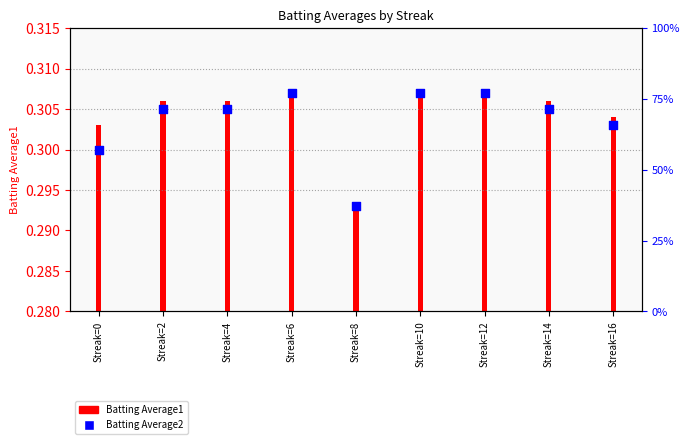

At which category is the sum across all series the highest?

Streak=6